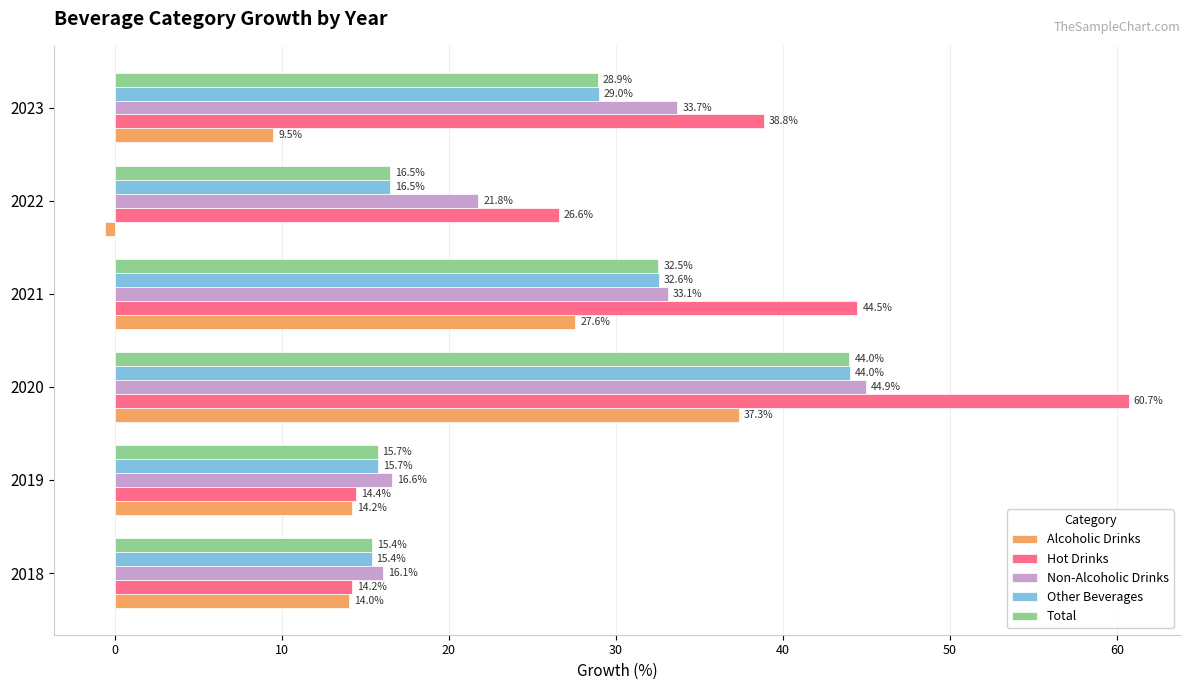

Which series has the largest total across all categories?

Hot Drinks